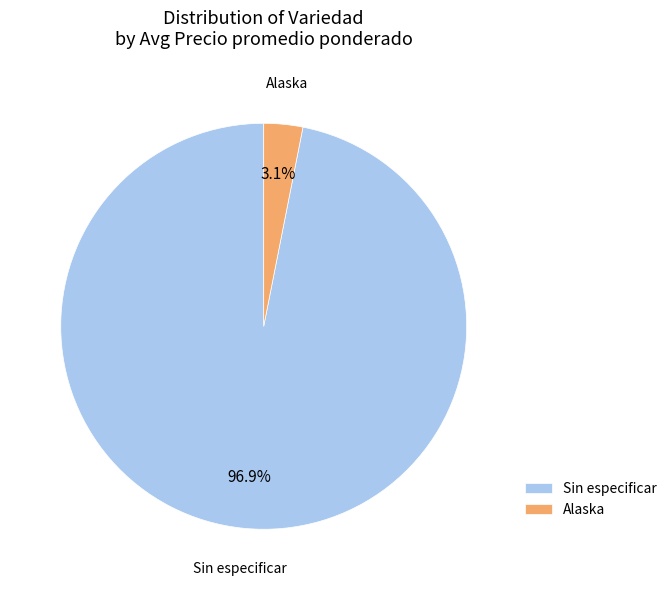

Which category has the smallest portion of the pie?

Alaska